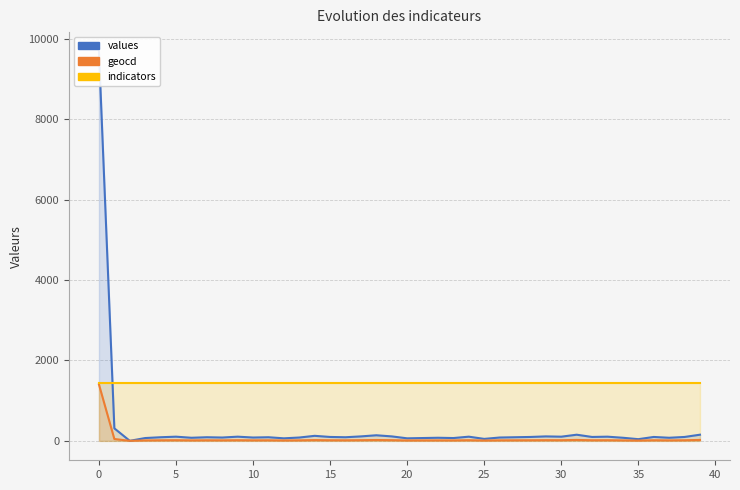

What is the label of the 29th point from the left?

28